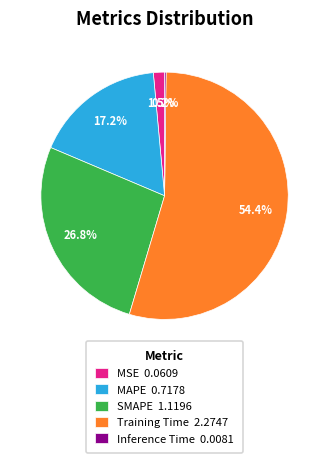

Is MSE 0.0609 the majority of the pie?

No